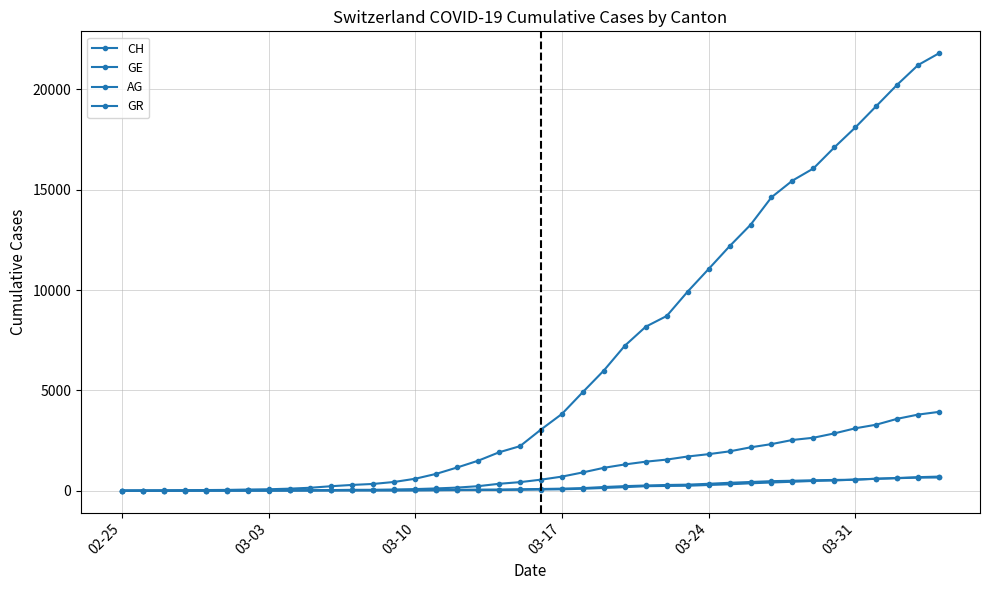

True or false: CH and AG cross at least once.

False